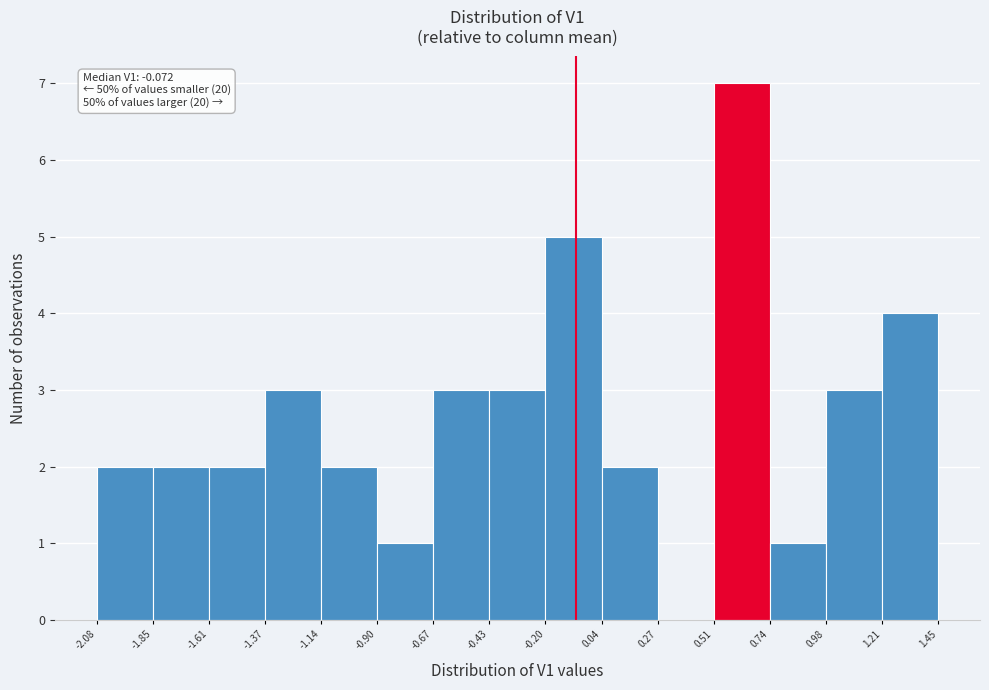

Over which range of the x-axis is the bar tallest?

0.51 to 0.74